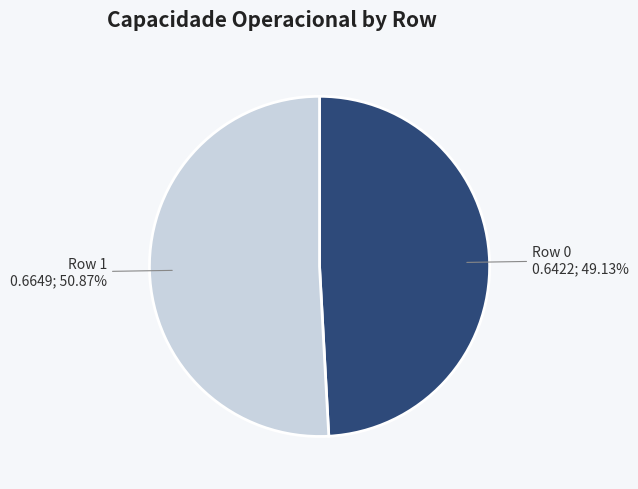

To the nearest percent, what portion does Row 1 represent?

51%